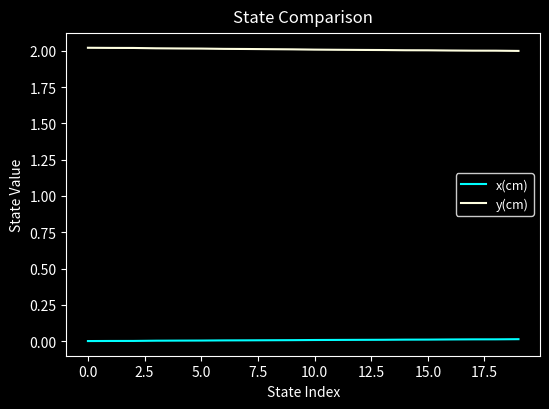

What is the maximum value shown in the chart?

2.0